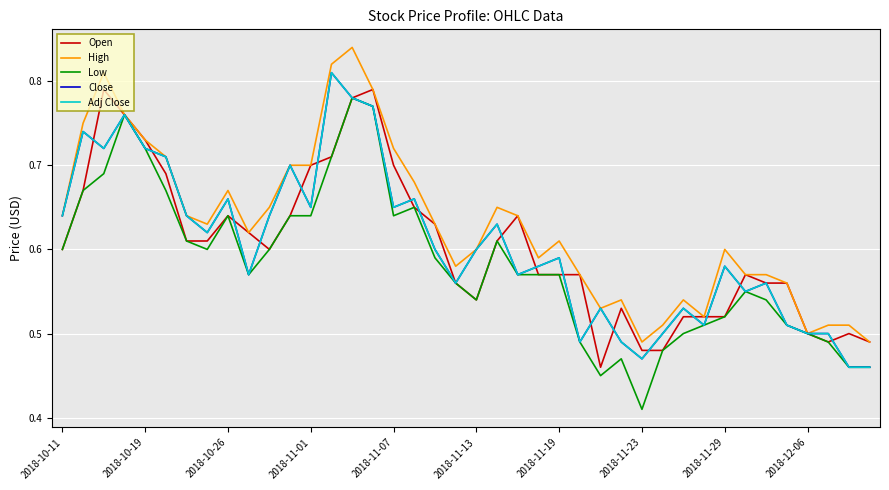

Reading left to right, list all the values displayed in this chart.

Open: 0.6	0.7	0.8	0.8	0.7	0.7	0.6	0.6	0.6	0.6	0.6	0.6	0.7	0.7	0.8	0.8	0.7	0.7	0.6	0.6	0.5	0.6	0.6	0.6	0.6	0.6	0.5	0.5	0.5	0.5	0.5	0.5	0.5	0.6	0.6	0.6	0.5	0.5	0.5	0.5
High: 0.6	0.8	0.8	0.8	0.7	0.7	0.6	0.6	0.7	0.6	0.7	0.7	0.7	0.8	0.8	0.8	0.7	0.7	0.6	0.6	0.6	0.7	0.6	0.6	0.6	0.6	0.5	0.5	0.5	0.5	0.5	0.5	0.6	0.6	0.6	0.6	0.5	0.5	0.5	0.5
Low: 0.6	0.7	0.7	0.8	0.7	0.7	0.6	0.6	0.6	0.6	0.6	0.6	0.6	0.7	0.8	0.8	0.6	0.7	0.6	0.6	0.5	0.6	0.6	0.6	0.6	0.5	0.5	0.5	0.4	0.5	0.5	0.5	0.5	0.6	0.5	0.5	0.5	0.5	0.5	0.5
Close: 0.6	0.7	0.7	0.8	0.7	0.7	0.6	0.6	0.7	0.6	0.6	0.7	0.7	0.8	0.8	0.8	0.7	0.7	0.6	0.6	0.6	0.6	0.6	0.6	0.6	0.5	0.5	0.5	0.5	0.5	0.5	0.5	0.6	0.6	0.6	0.5	0.5	0.5	0.5	0.5
Adj Close: 0.6	0.7	0.7	0.8	0.7	0.7	0.6	0.6	0.7	0.6	0.6	0.7	0.7	0.8	0.8	0.8	0.7	0.7	0.6	0.6	0.6	0.6	0.6	0.6	0.6	0.5	0.5	0.5	0.5	0.5	0.5	0.5	0.6	0.6	0.6	0.5	0.5	0.5	0.5	0.5